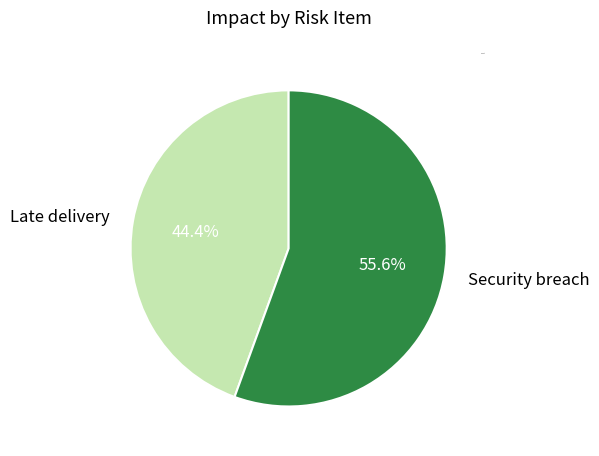

The Late delivery slice represents 51% of the pie. True or false?

False